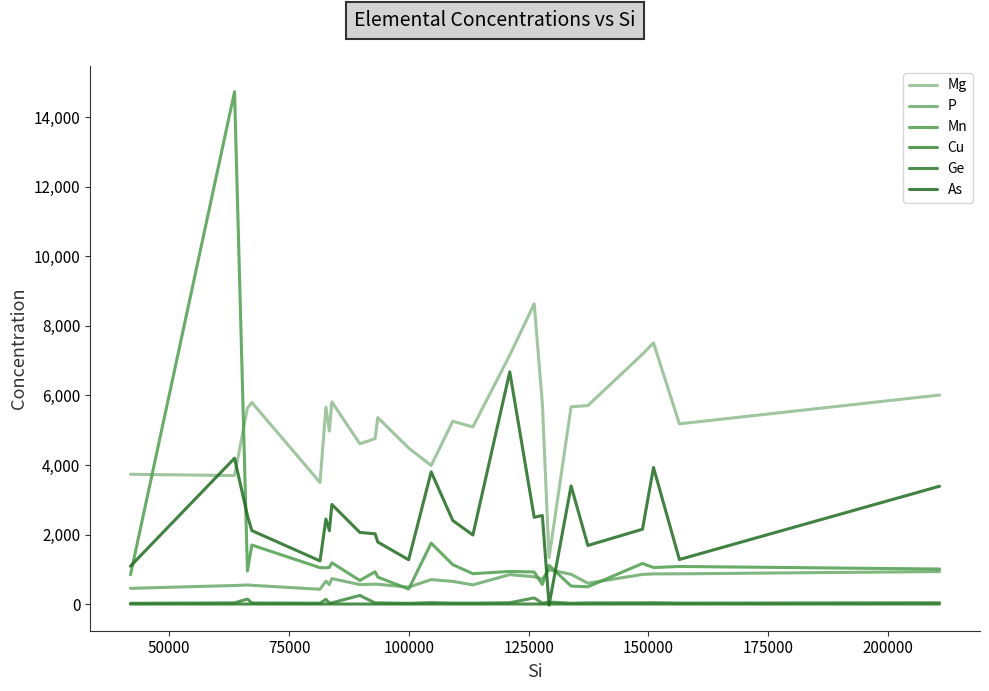

True or false: P and Mn intersect in this chart.

True